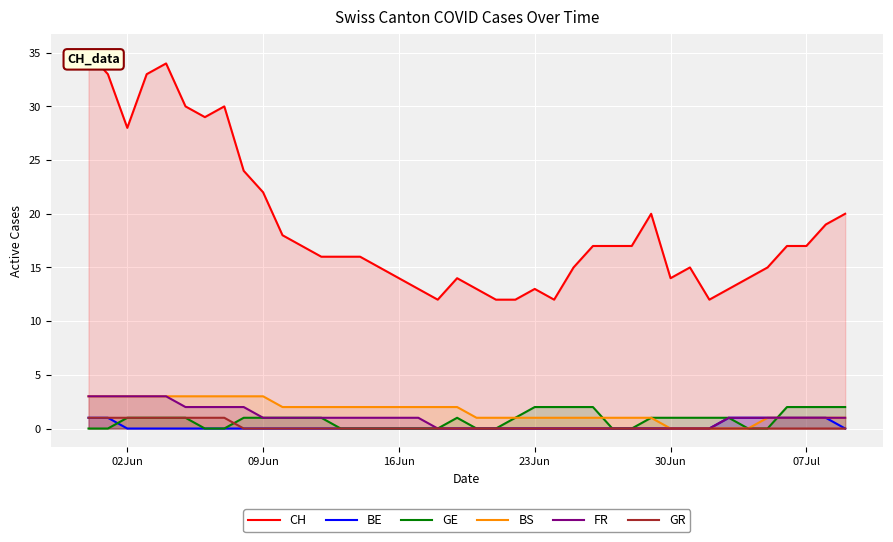

True or false: CH and BE intersect in this chart.

False